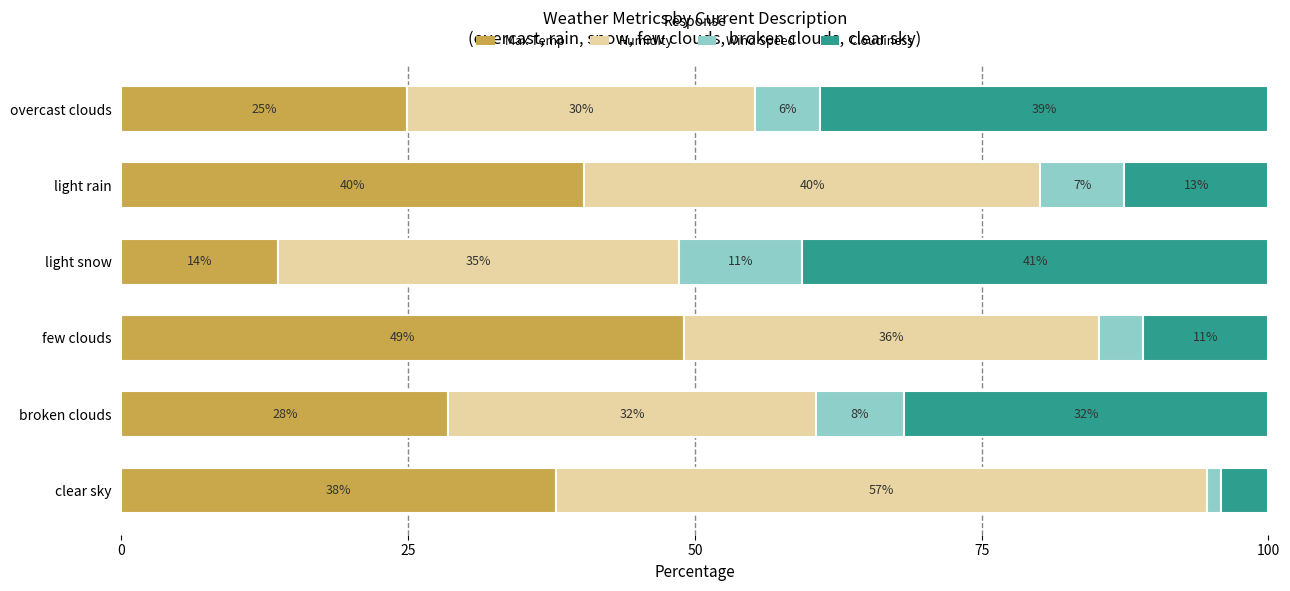

How many data points in Max Temp are above 37?

3